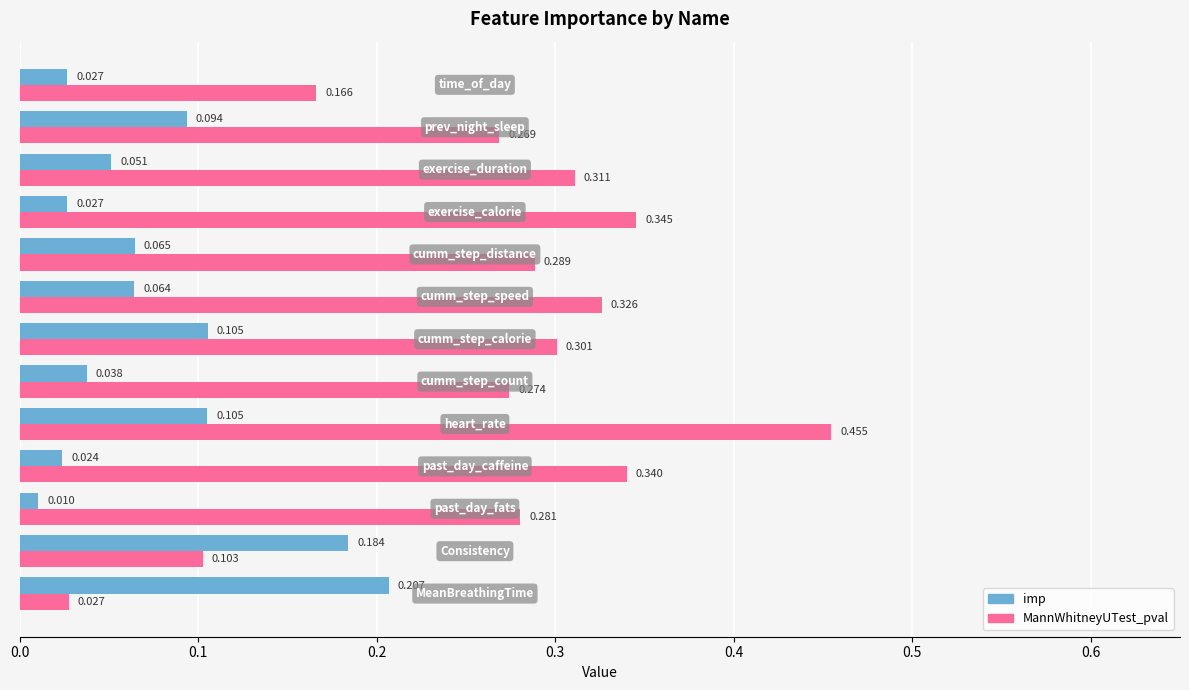

What are all the series names shown in the legend?

imp, MannWhitneyUTest_pval